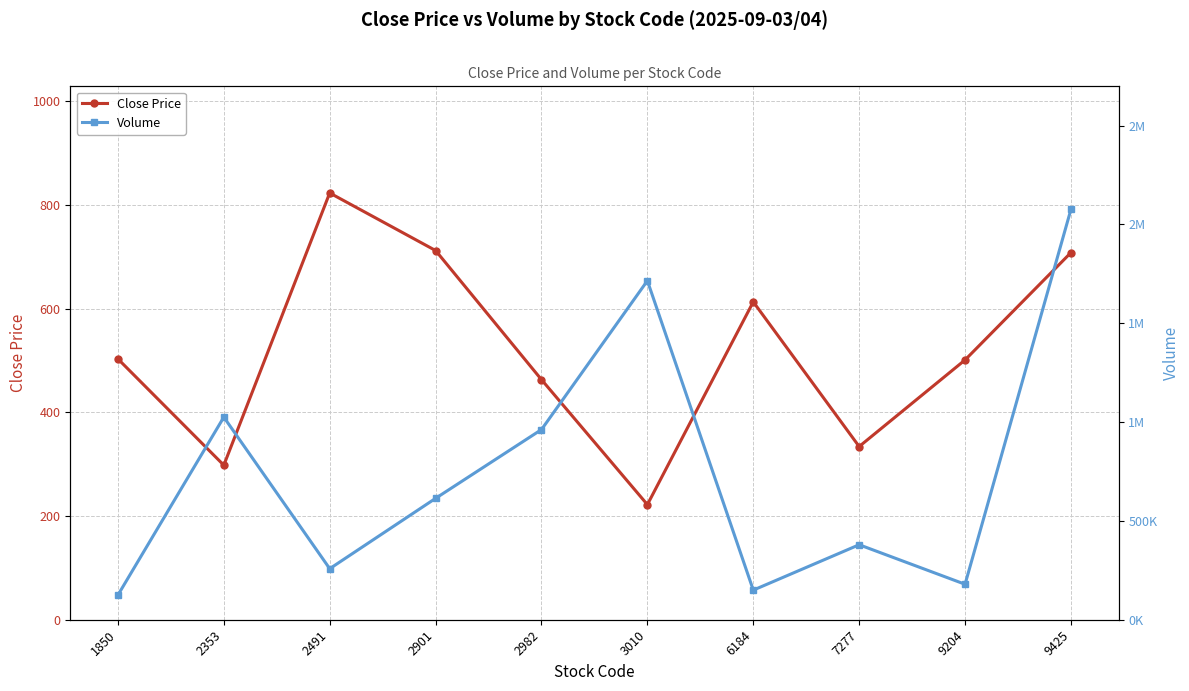

Does the chart have visible grid lines?

Yes